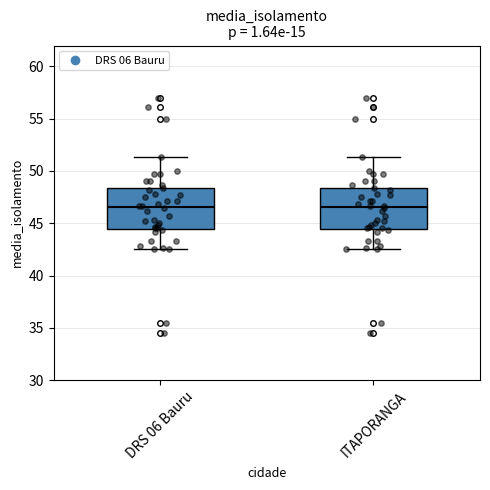

Where does the median line of the box for DRS 06 Bauru sit on the y-axis? The values are not printed on the chart, so give them approximately, as read against the axis.

46.5